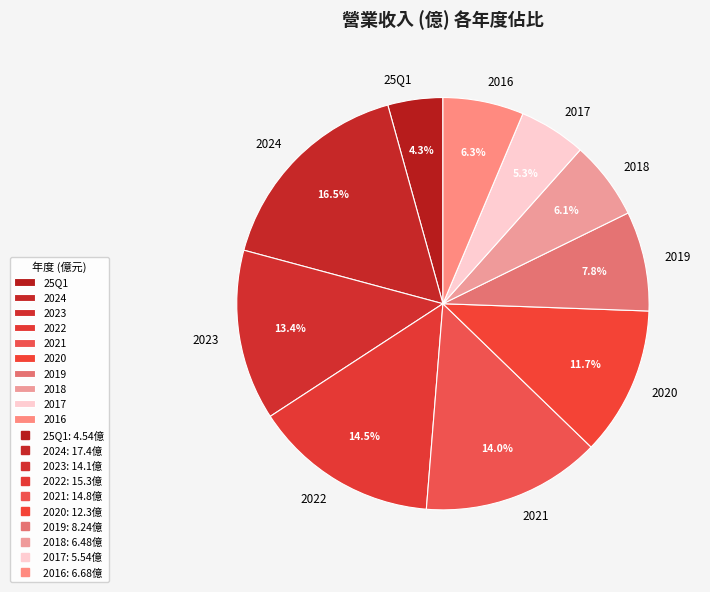

Count the number of slices in the pie.

10